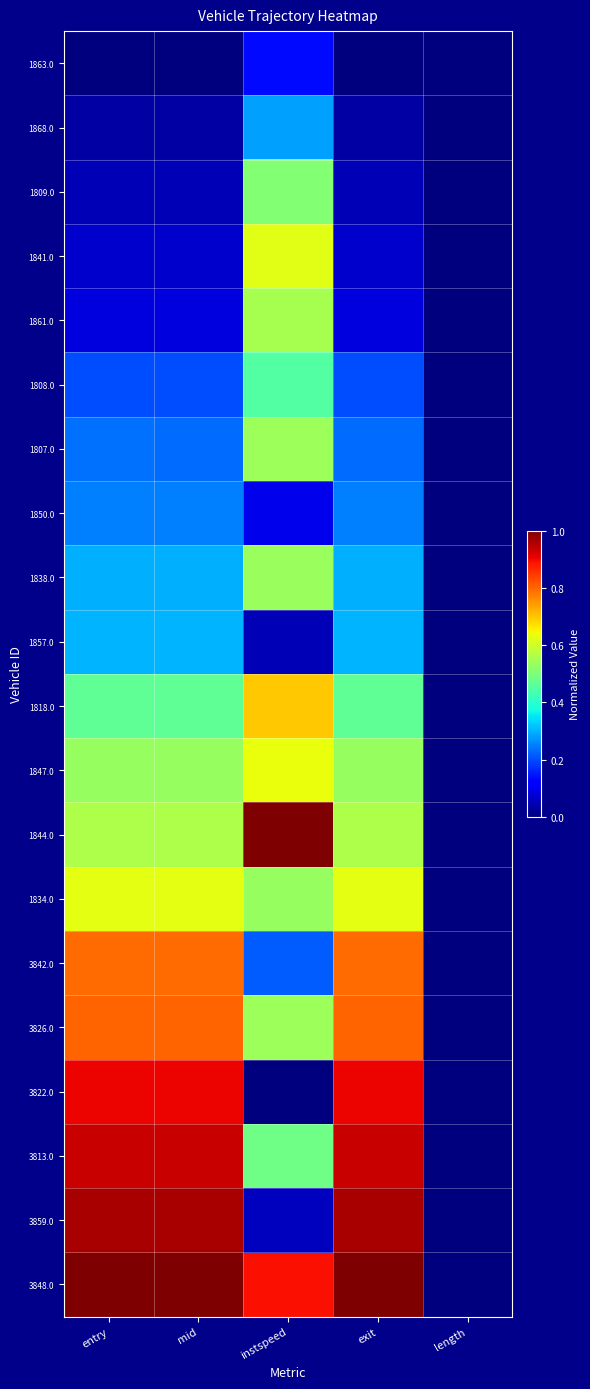

At mid, list the series in order from largest to smallest.

3848.0, 3859.0, 3813.0, 3822.0, 3826.0, 3842.0, 1834.0, 1844.0, 1847.0, 1818.0, 1857.0, 1838.0, 1850.0, 1807.0, 1808.0, 1861.0, 1841.0, 1809.0, 1868.0, 1863.0